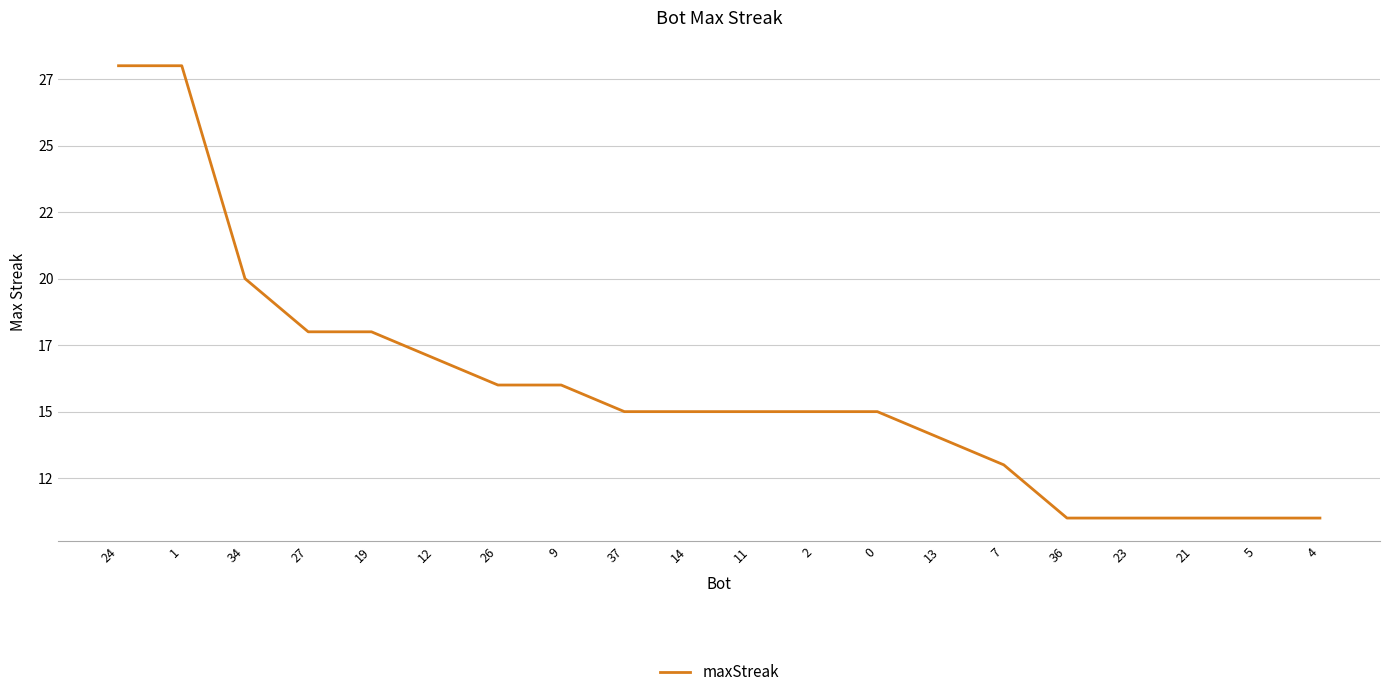

What is the difference between the maximum and minimum values?

17